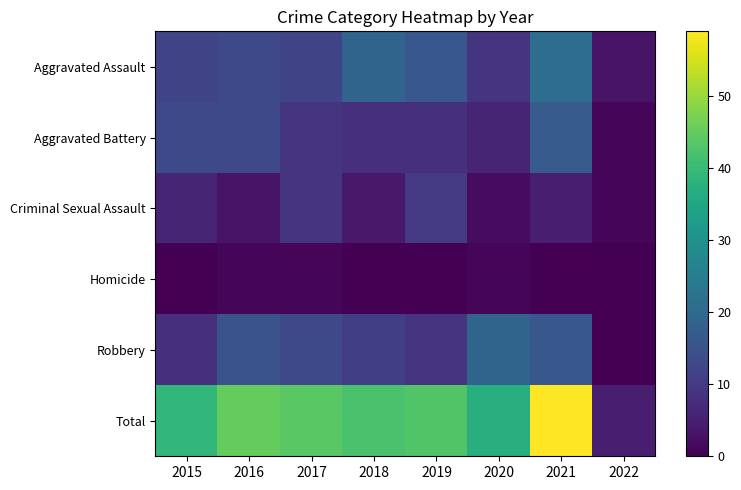

At how many categories does at least one series exceed 36?

7